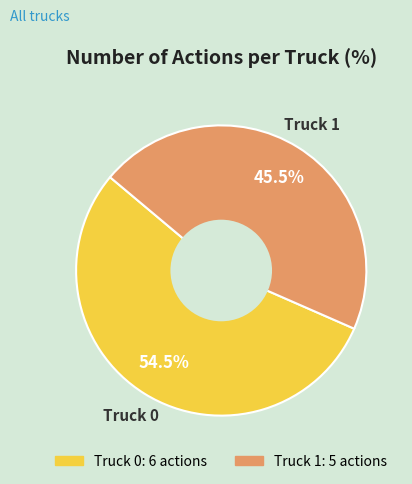

How much of the chart is everything except Truck 1?

54.5%